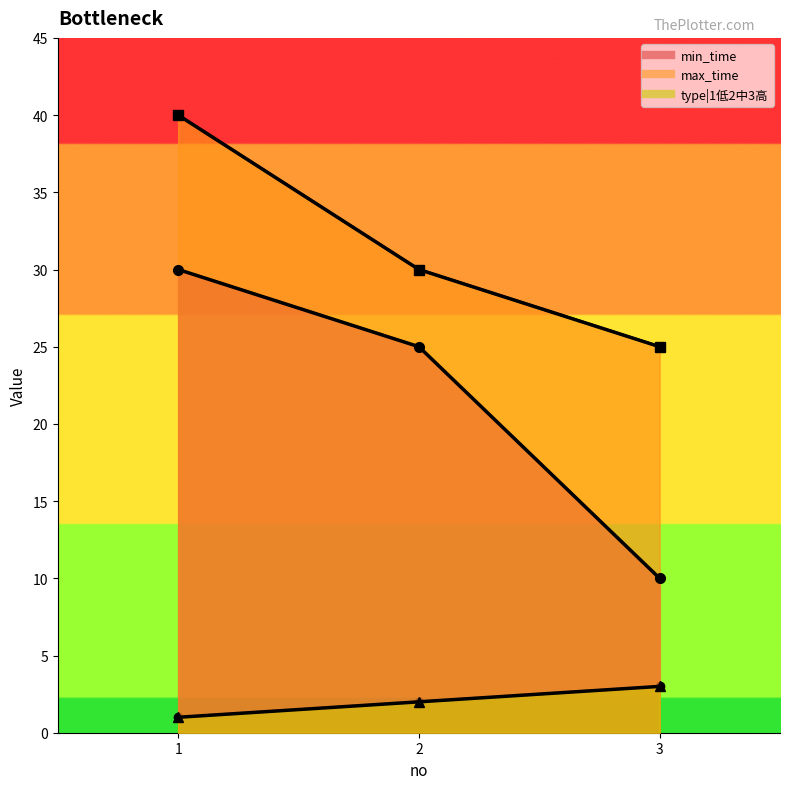

Reading left to right, transcribe all the data shown in this chart.

min_time: 30	25	10
max_time: 40	30	25
type|1low2mid3high: 1	2	3